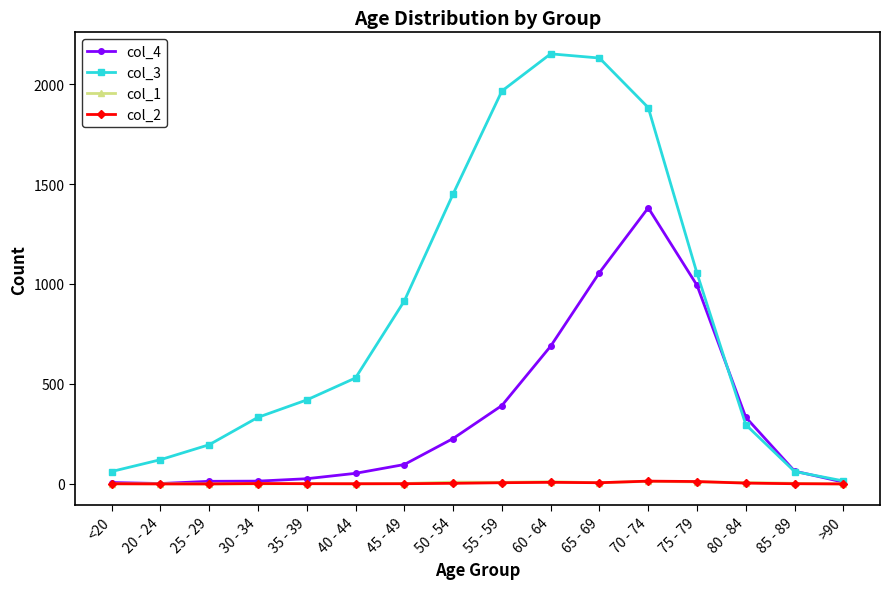

Where does the col_1 series first go above 3?

50 - 54